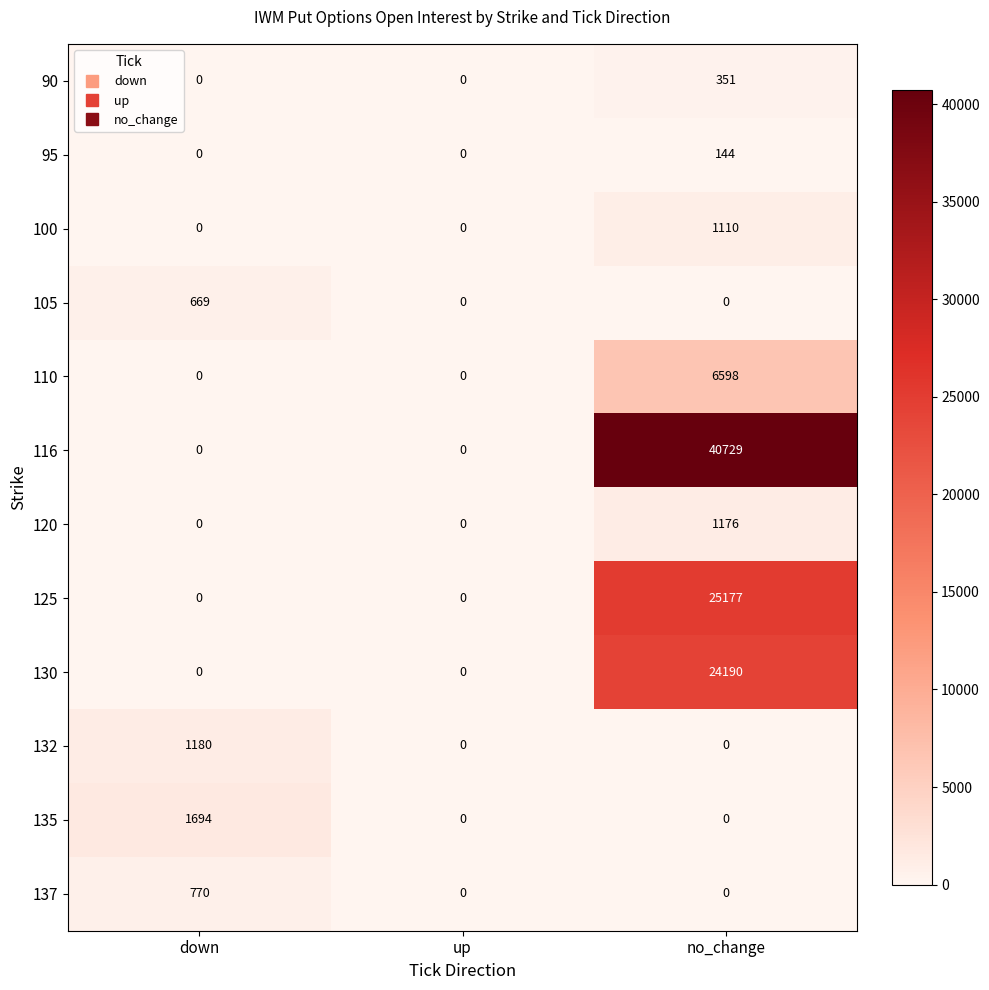

What is the difference between the 116 values at down and no_change?

40729